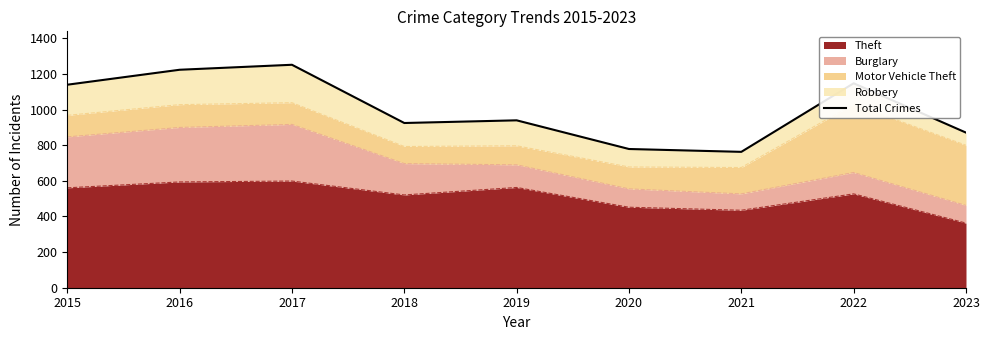

Which label corresponds to the smallest value in the chart?

2021